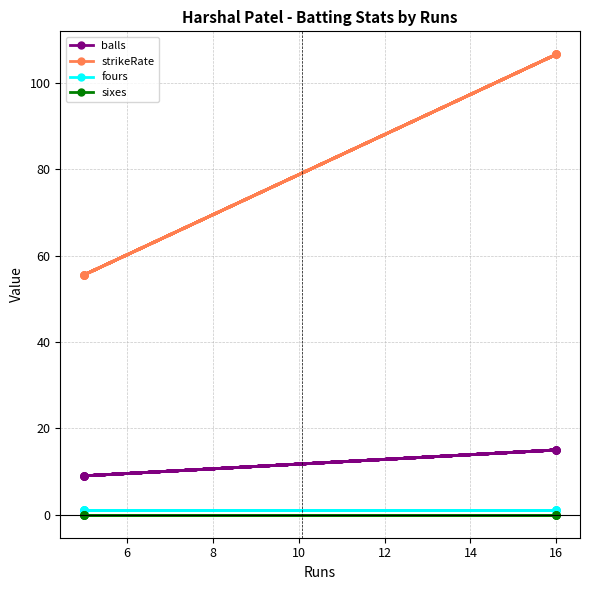

Rank the series by their maximum value, from lowest to highest.

sixes, fours, balls, strikeRate